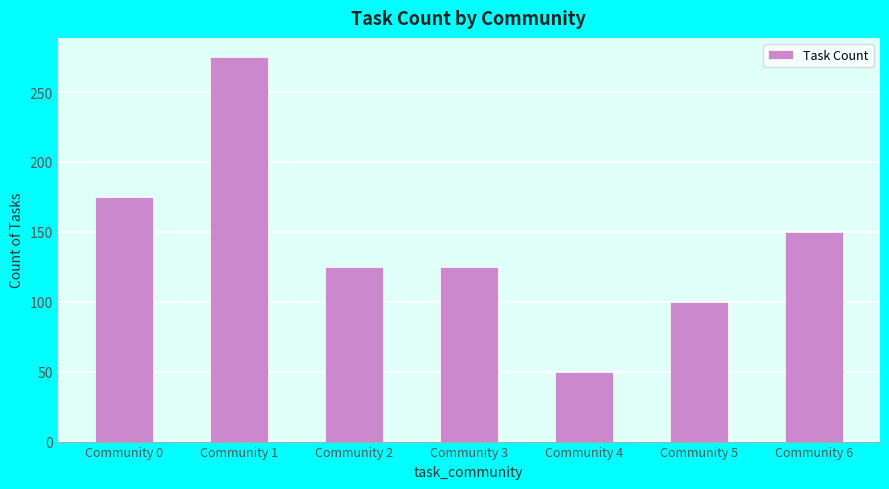

Does the chart contain stacked bars?

No